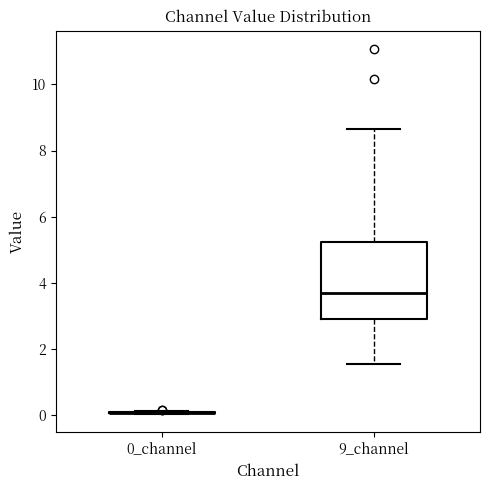

Comparing the boxes themselves (not the whiskers), which one is the tallest?

9_channel